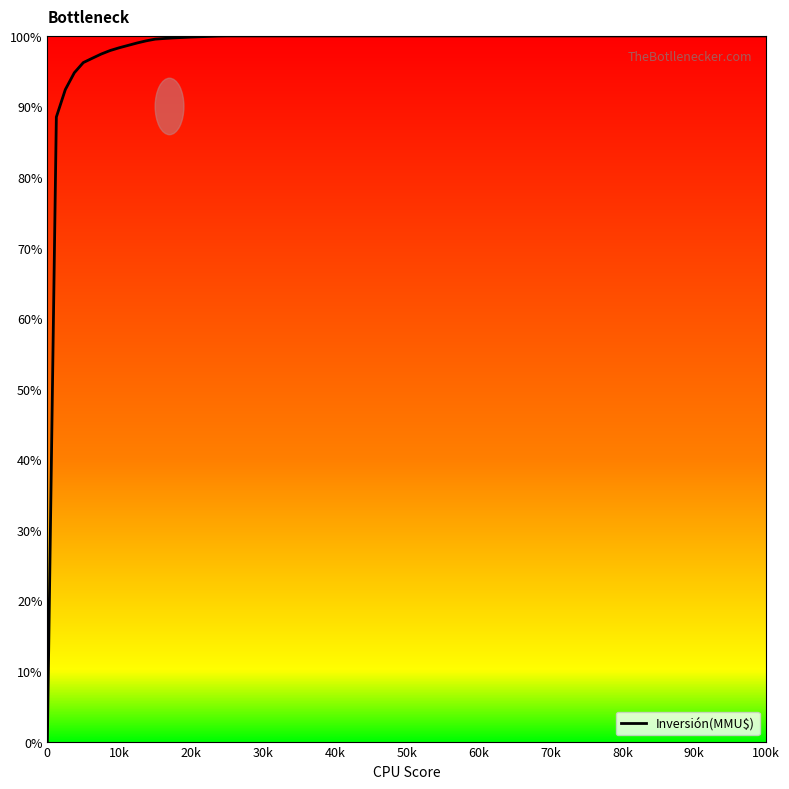

What is the maximum value shown in the chart?

100.0